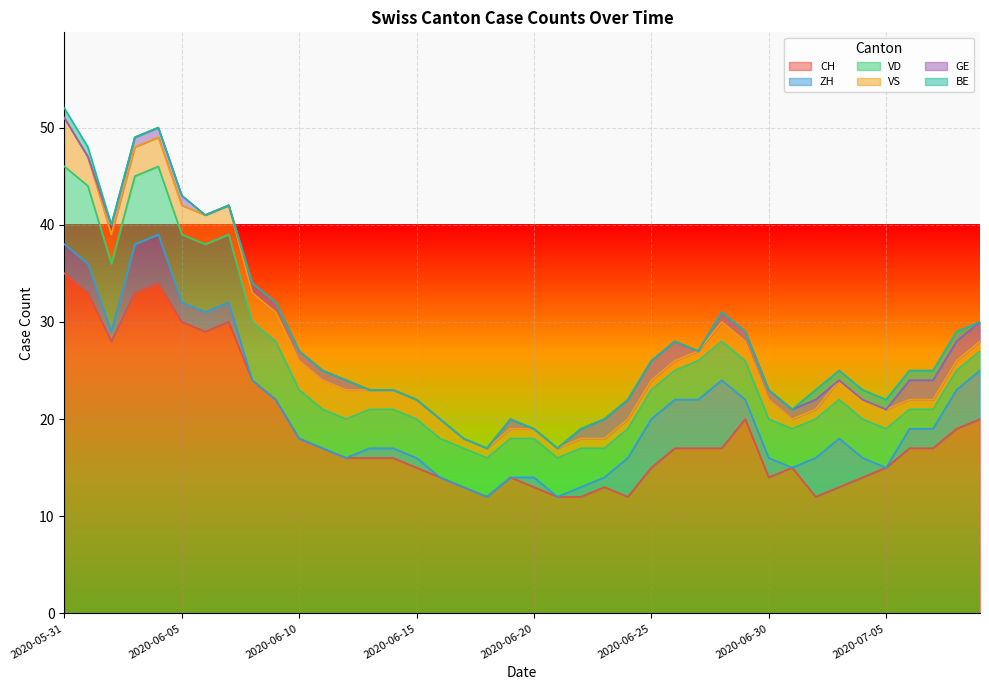

Where is BE nearest to the value 0?

2020-06-02